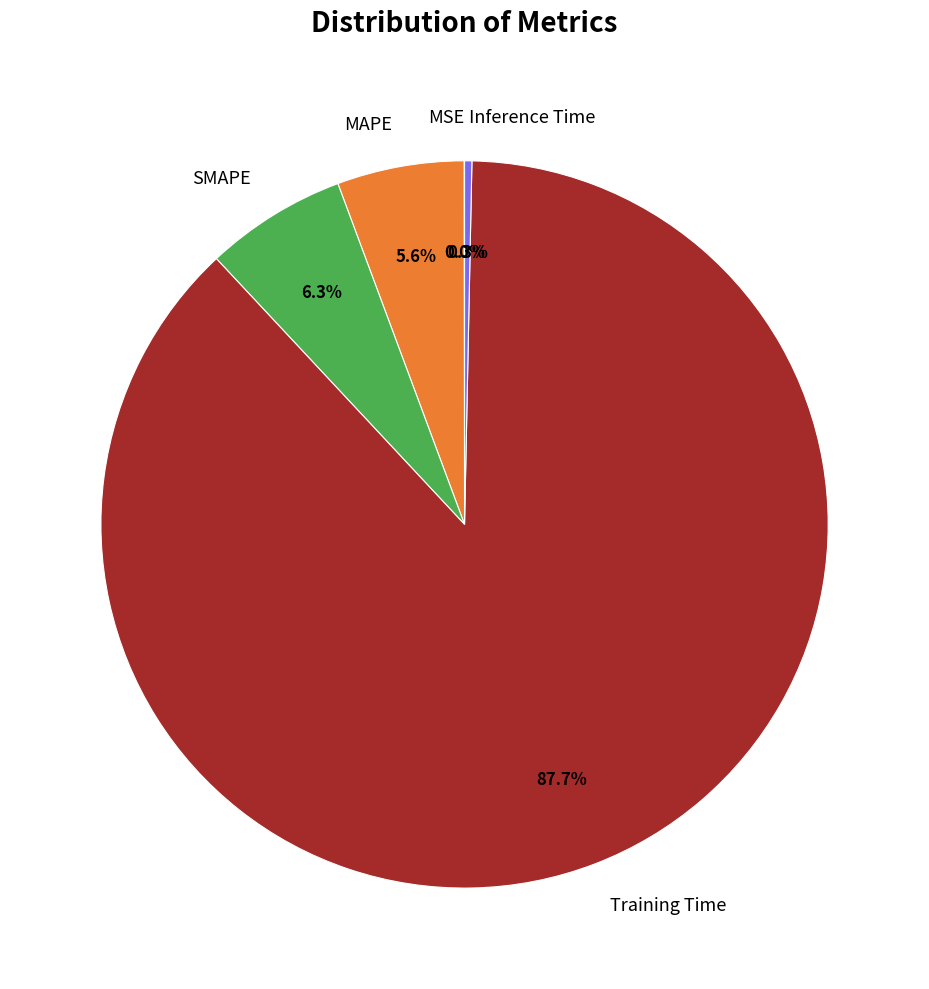

To the nearest percent, what is the average slice percentage?

20%